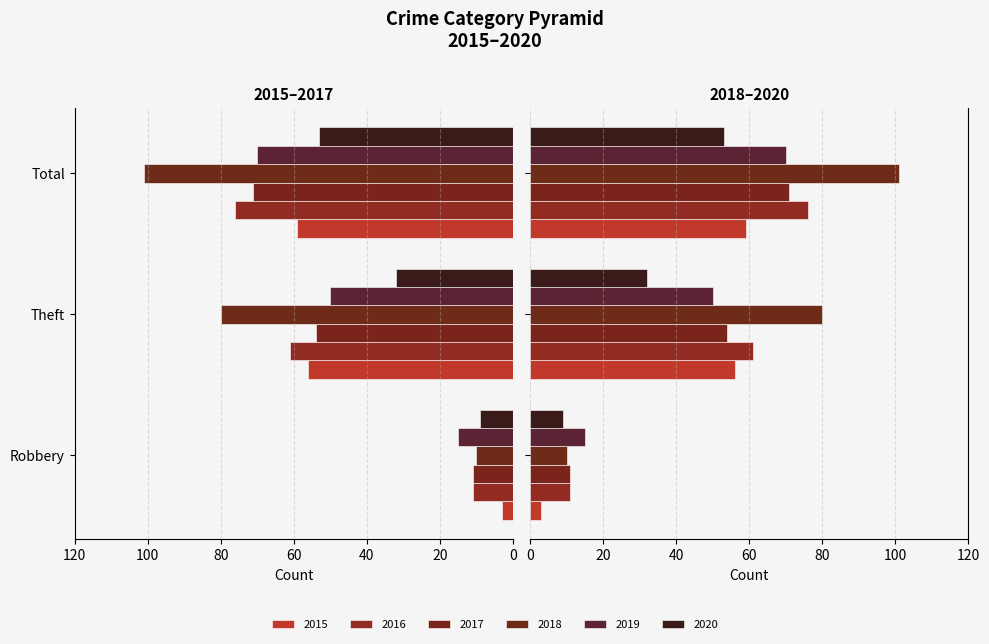

How many data points does each series have?

3